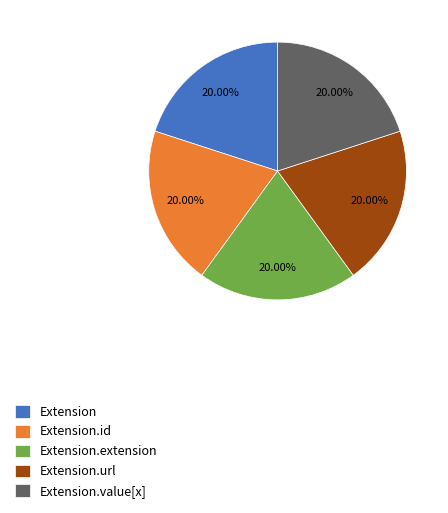

Approximately how many times larger is the value at Extension.extension compared to Extension?

1.0